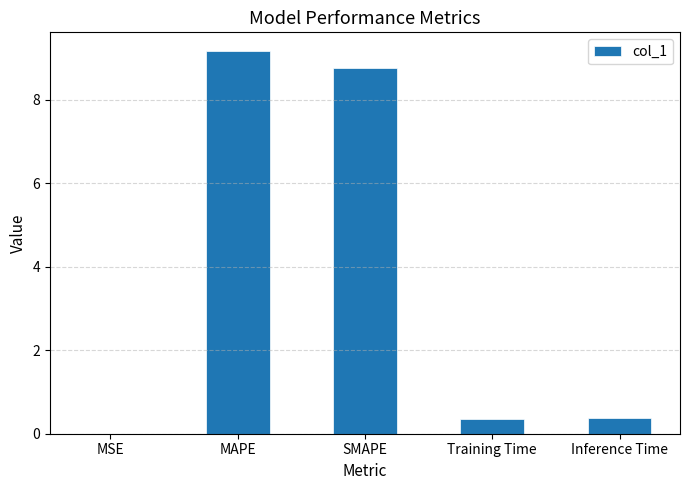

Between Inference Time and MSE, which is larger?

Inference Time